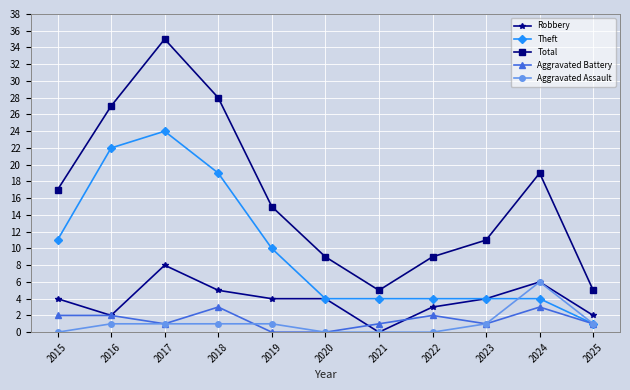

How many lines are shown in the chart?

5